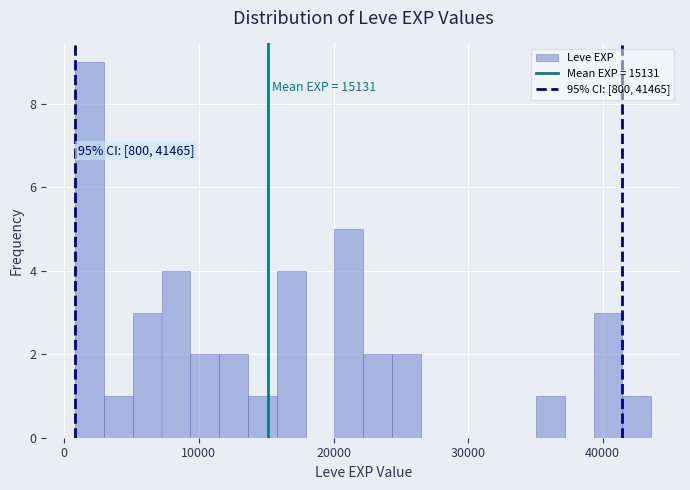

Around what value on the x-axis is the tallest bar? Give the approximate position of its centre, as read against the axis.

2000